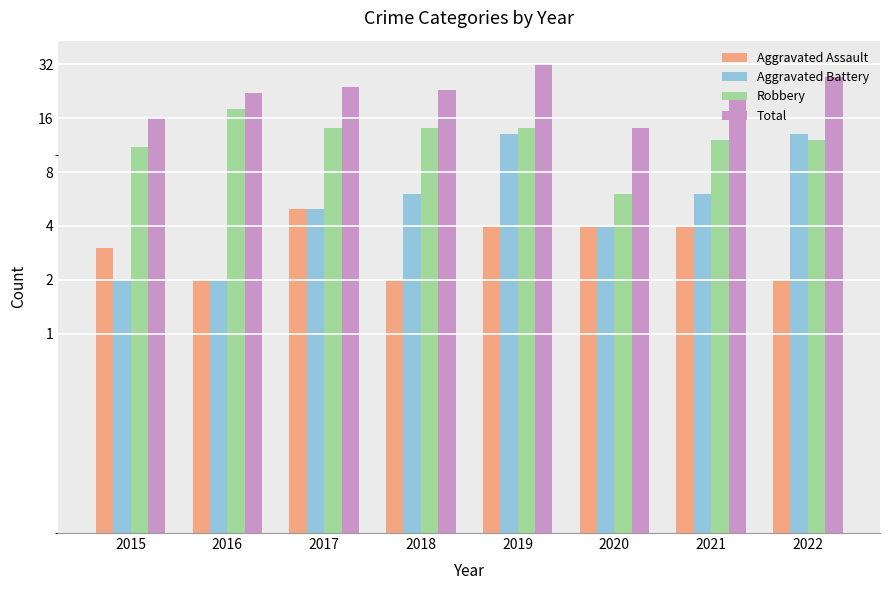

Reading right to left, extract all data points from this chart.

Aggravated Assault: 2022=2	2021=4	2020=4	2019=4	2018=2	2017=5	2016=2	2015=3
Aggravated Battery: 2022=13	2021=6	2020=4	2019=13	2018=6	2017=5	2016=2	2015=2
Robbery: 2022=12	2021=12	2020=6	2019=14	2018=14	2017=14	2016=18	2015=11
Total: 2022=27	2021=22	2020=14	2019=32	2018=23	2017=24	2016=22	2015=16